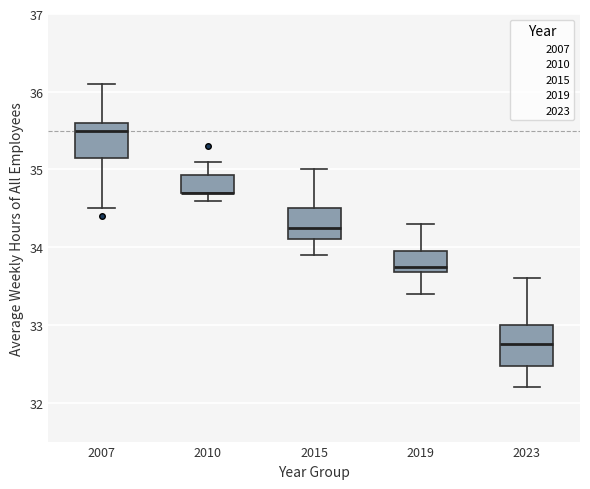

Reading left to right, transcribe this box plot: for each box, give where its median line is, the range the box spans, and where its two whiskers end, as read against the y-axis. The values are not printed on the chart, so give them approximately, as read against the axis.

2007: median 35.5, box 35.2 to 35.6, whiskers 34.5 to 36.1
2010: median 34.7 (drawn on the box's lower edge), box 34.7 to 34.9, whiskers 34.6 to 35.1
2015: median 34.3, box 34.1 to 34.5, whiskers 33.9 to 35.0
2019: median 33.8, box 33.7 to 34.0, whiskers 33.4 to 34.3
2023: median 32.8, box 32.5 to 33.0, whiskers 32.2 to 33.6